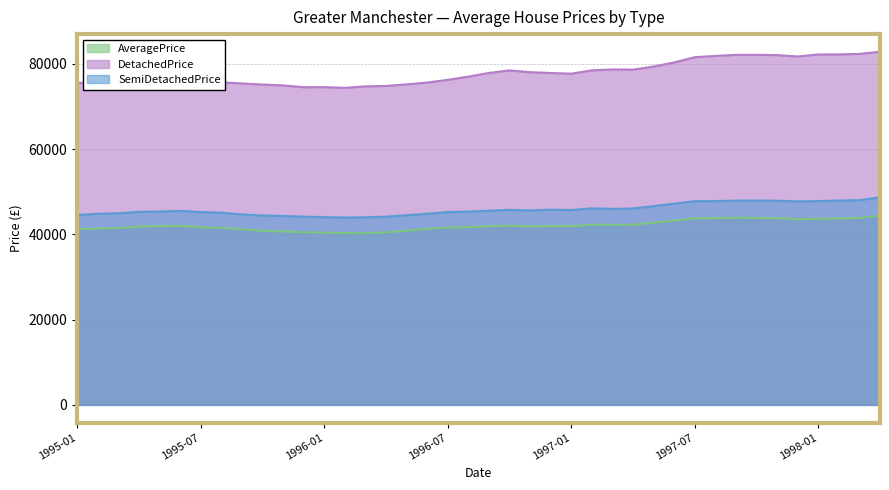

What are all the series names shown in the legend?

AveragePrice, DetachedPrice, SemiDetachedPrice